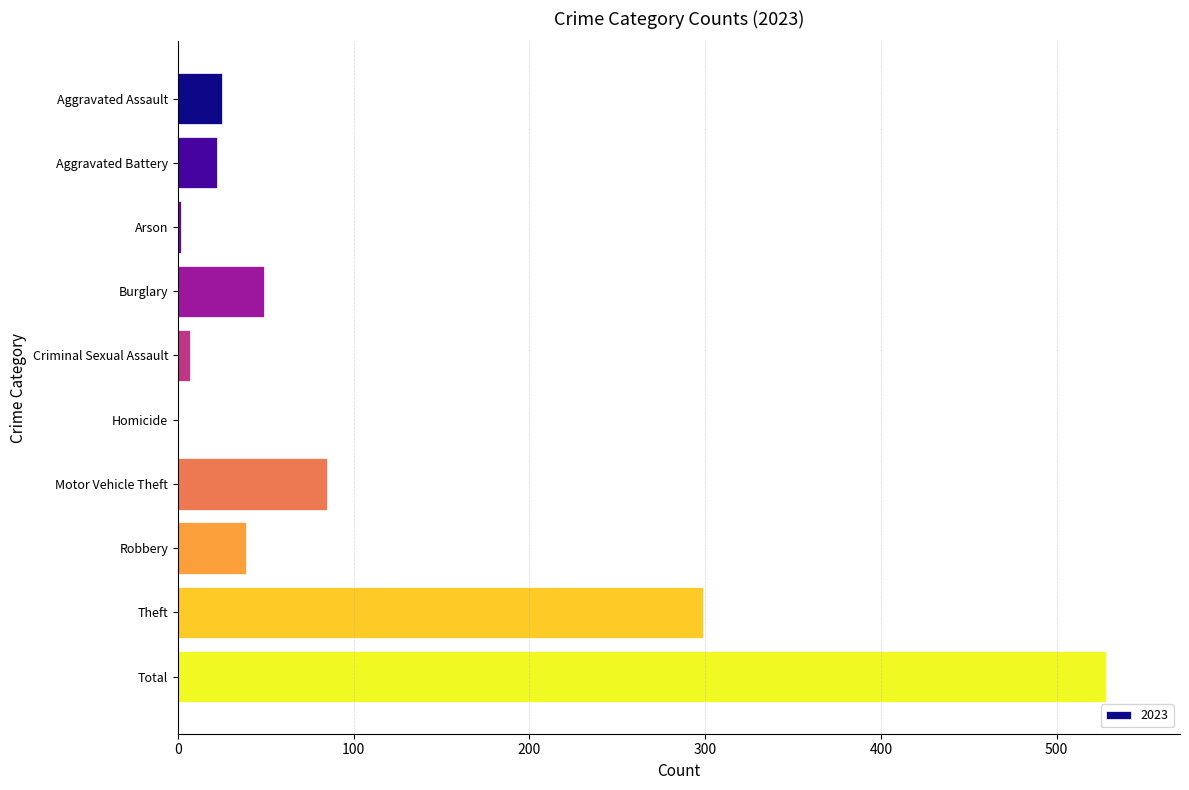

What is the ratio of the value at Motor Vehicle Theft to the value at Burglary?

1.7